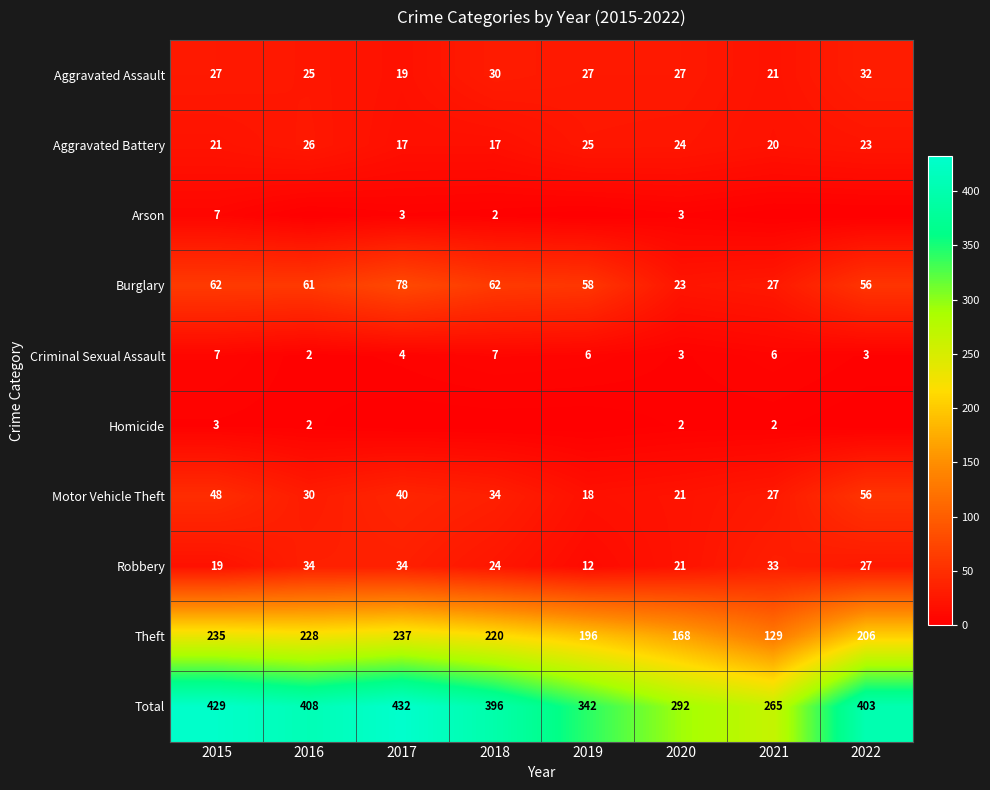

How many categories are shown in the chart?

8